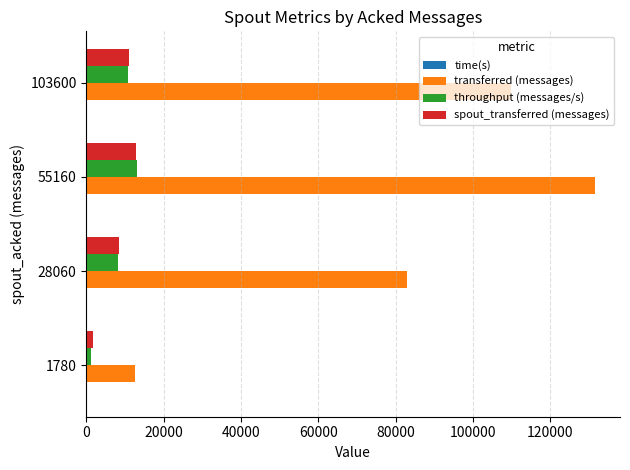

At which label is transferred (messages) closest to 72070?

28060